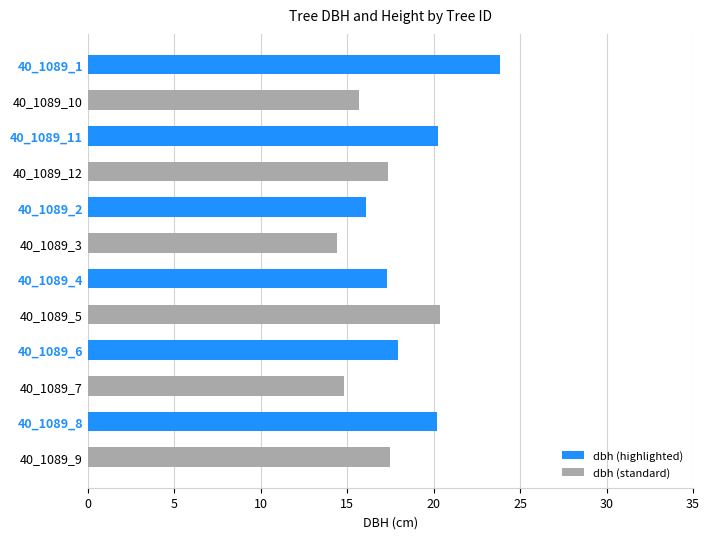

The value at 40_1089_11 is 36.0. True or false?

False